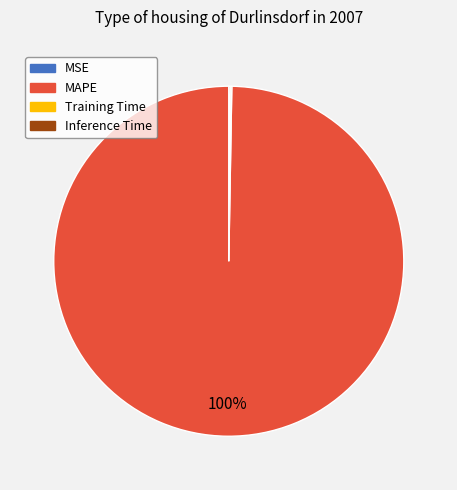

Does any single category account for the majority?

Yes